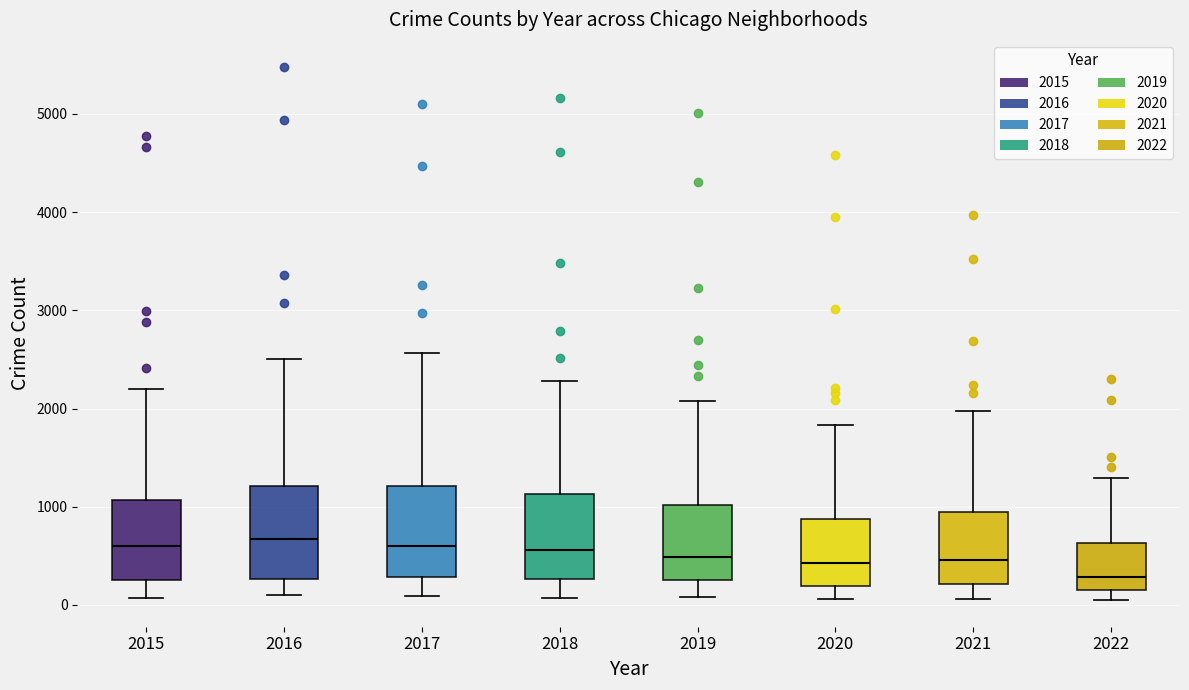

Which box has the lowest median line?

2022